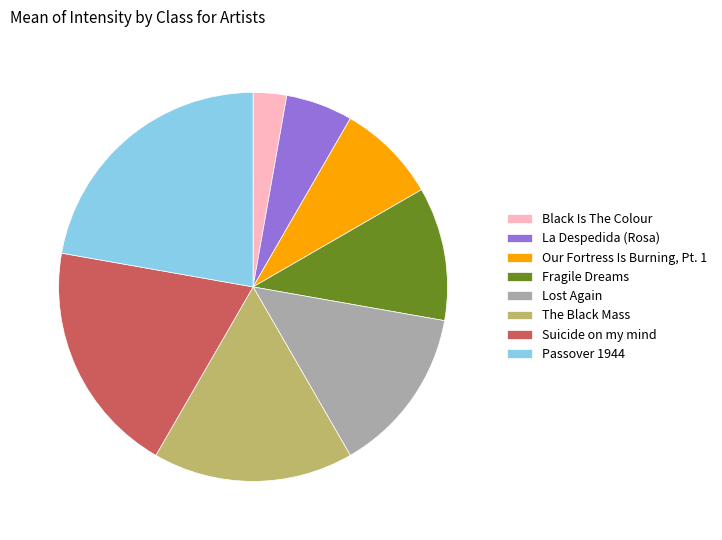

Does Lost Again account for over 50% of the chart?

No